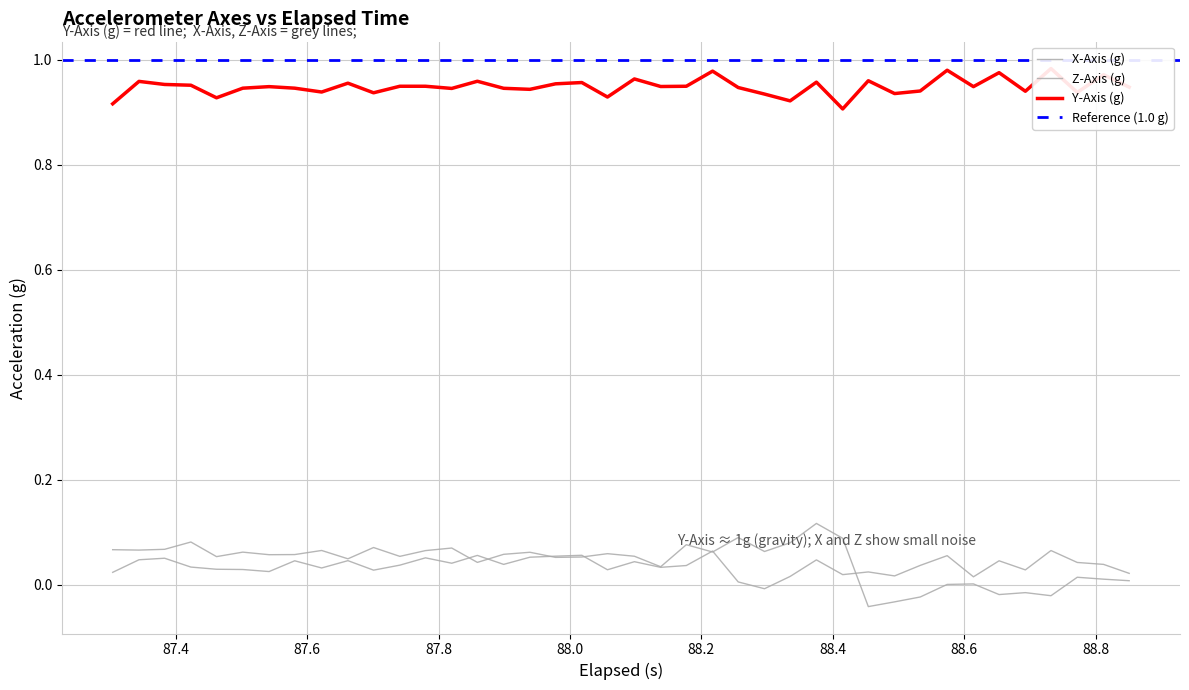

Which series has the largest total across all categories?

Y-Axis (g)